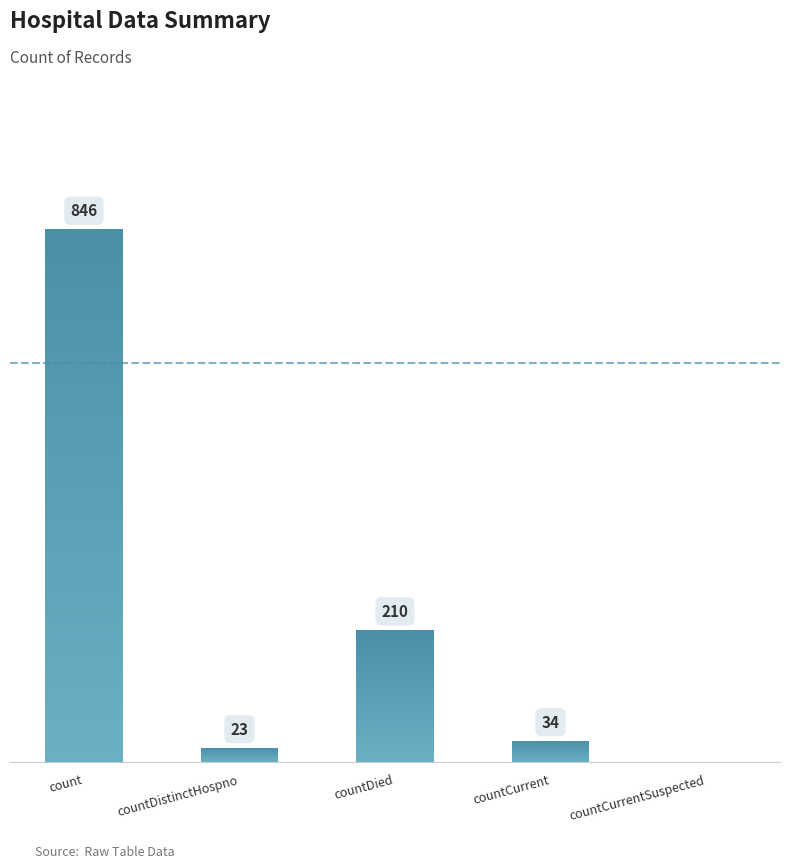

Where is the data nearest to the value 423?

countDied